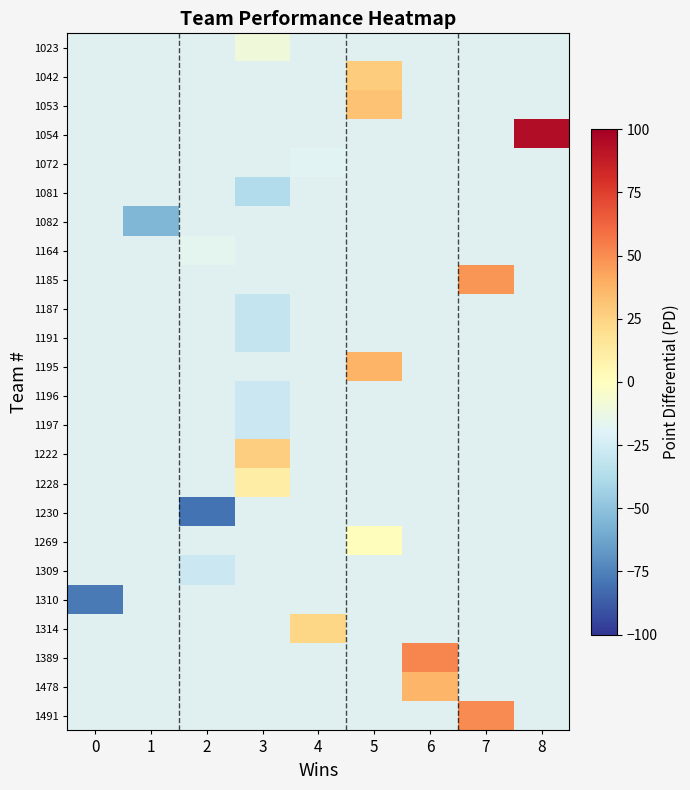

Between 0 and 3, which is larger?

3